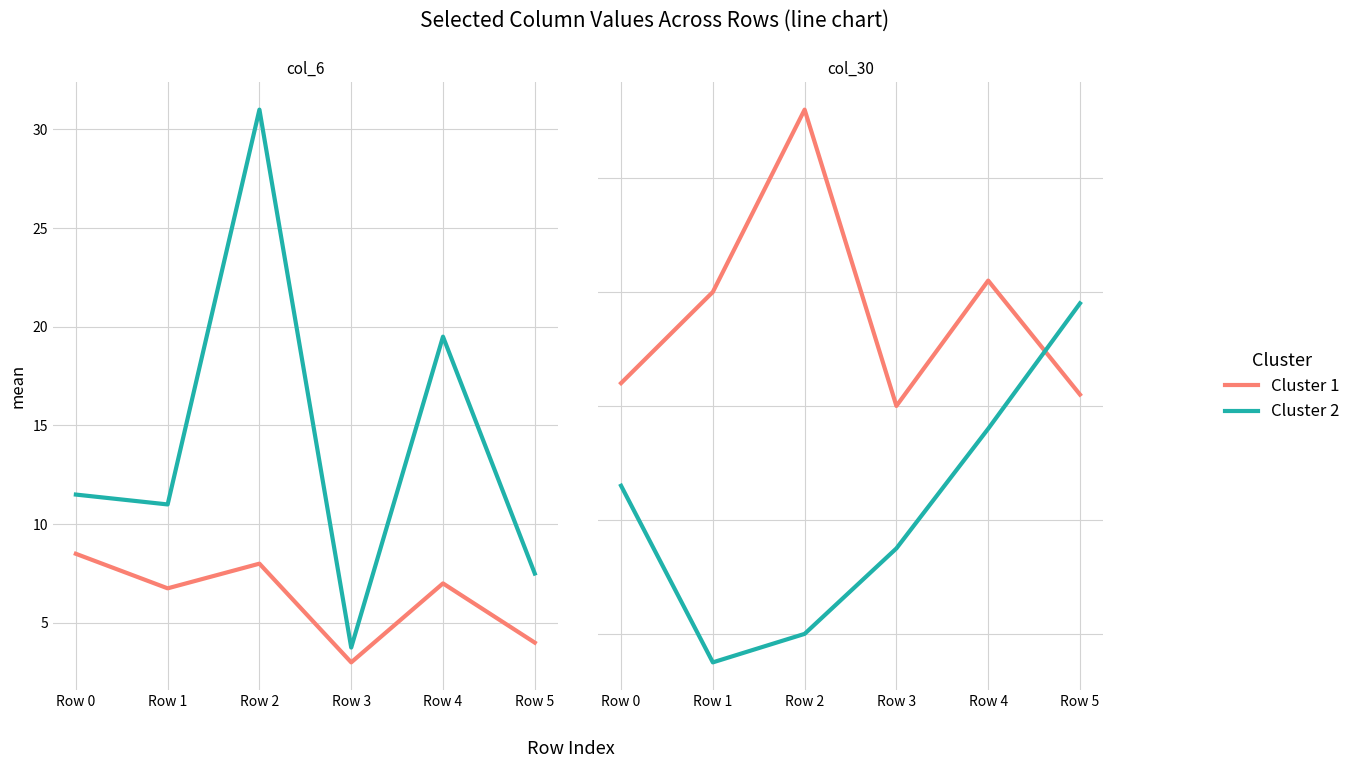

Reading right to left, extract all data points from this chart.

Cluster 1: 0.5	5.5	0.0	13.0	5.0	1.0
Cluster 2: 4.5	-1.0	-6.2	-10.0	-11.2	-3.5